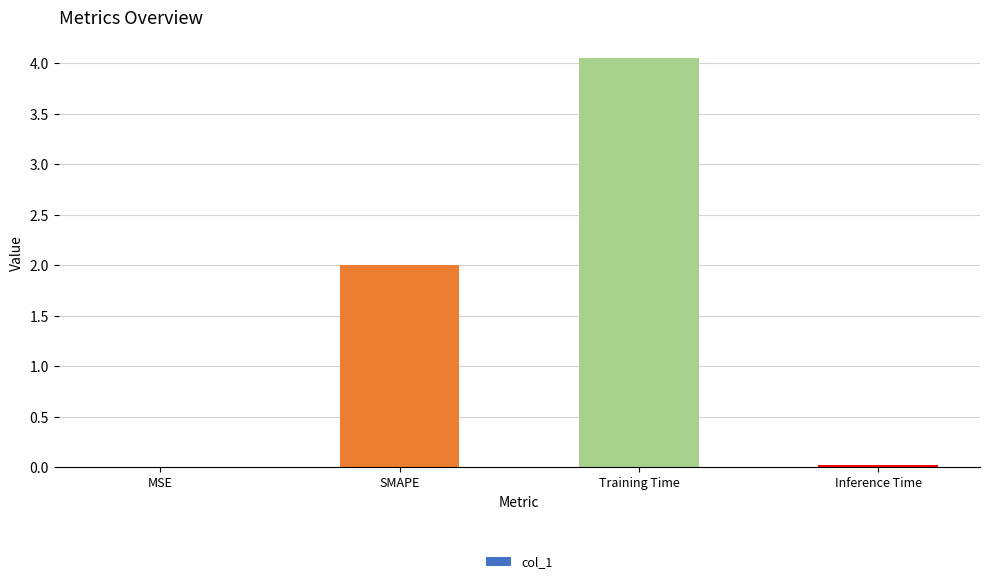

Count the number of categories in the chart.

4